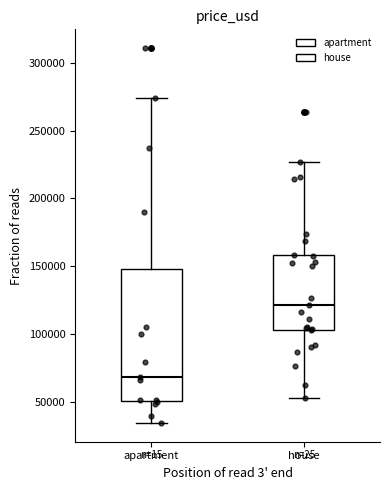

Reading left to right, transcribe this box plot: for each box, give where its median line is, the range the box spans, and where its two whiskers end, as read against the y-axis. The values are not printed on the chart, so give them approximately, as read against the axis.

apartment: median 70000, box 50000 to 150000, whiskers 35000 to 275000
house: median 120000, box 105000 to 160000, whiskers 55000 to 225000